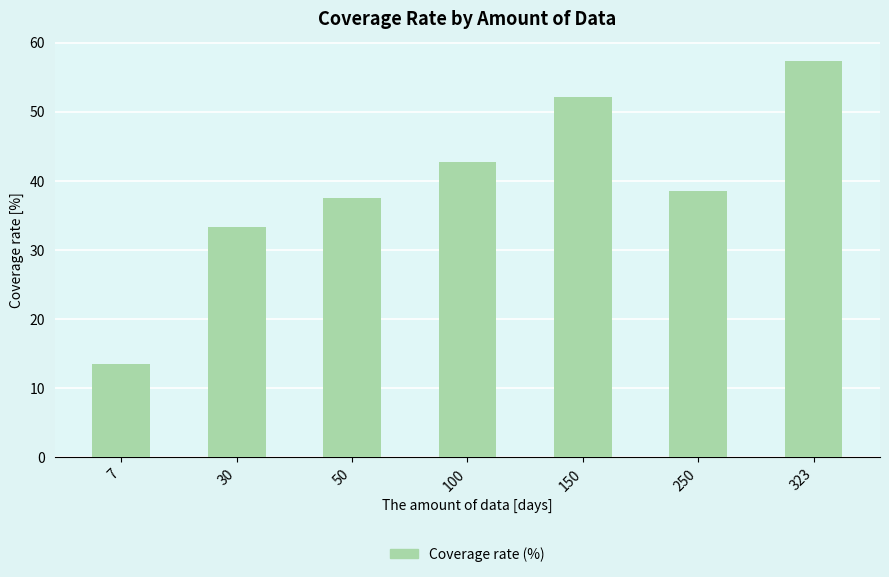

What is the change in value from 30 to 50?

+4.2